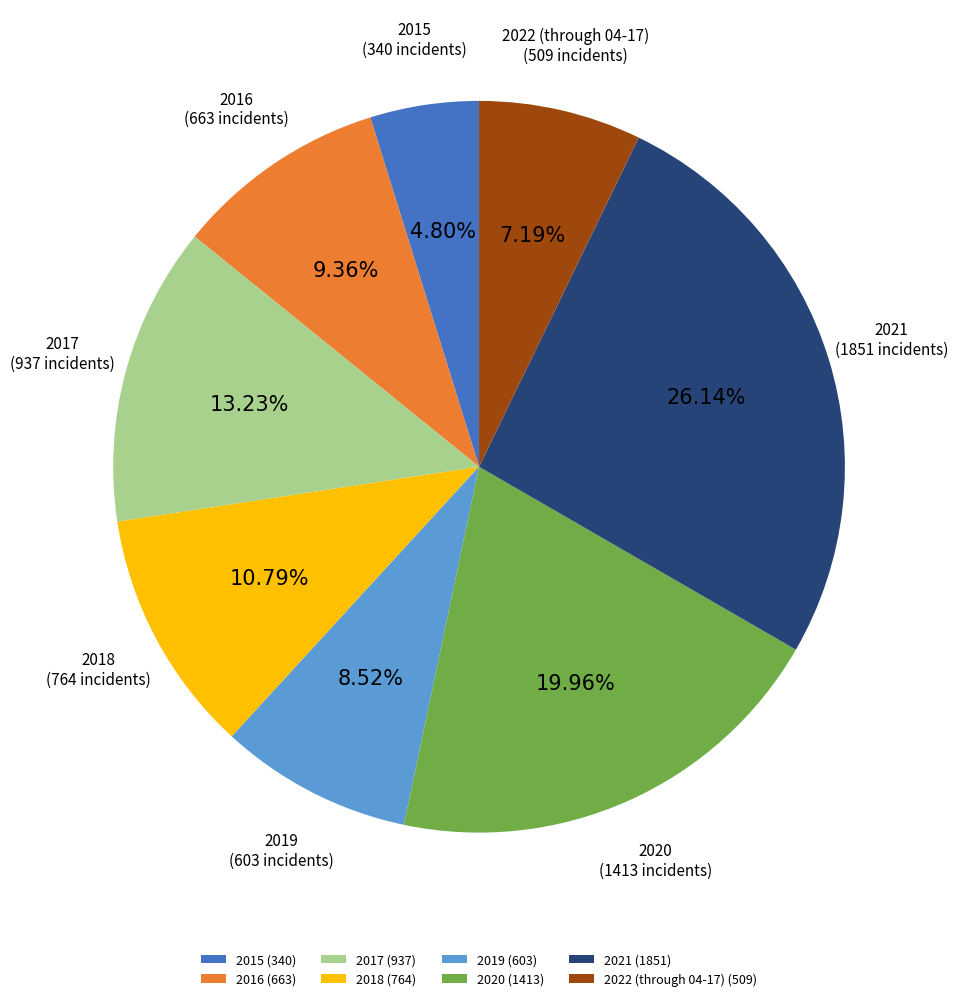

To the nearest percent, what is the difference between the 2019 and 2020 slice percentages?

11%